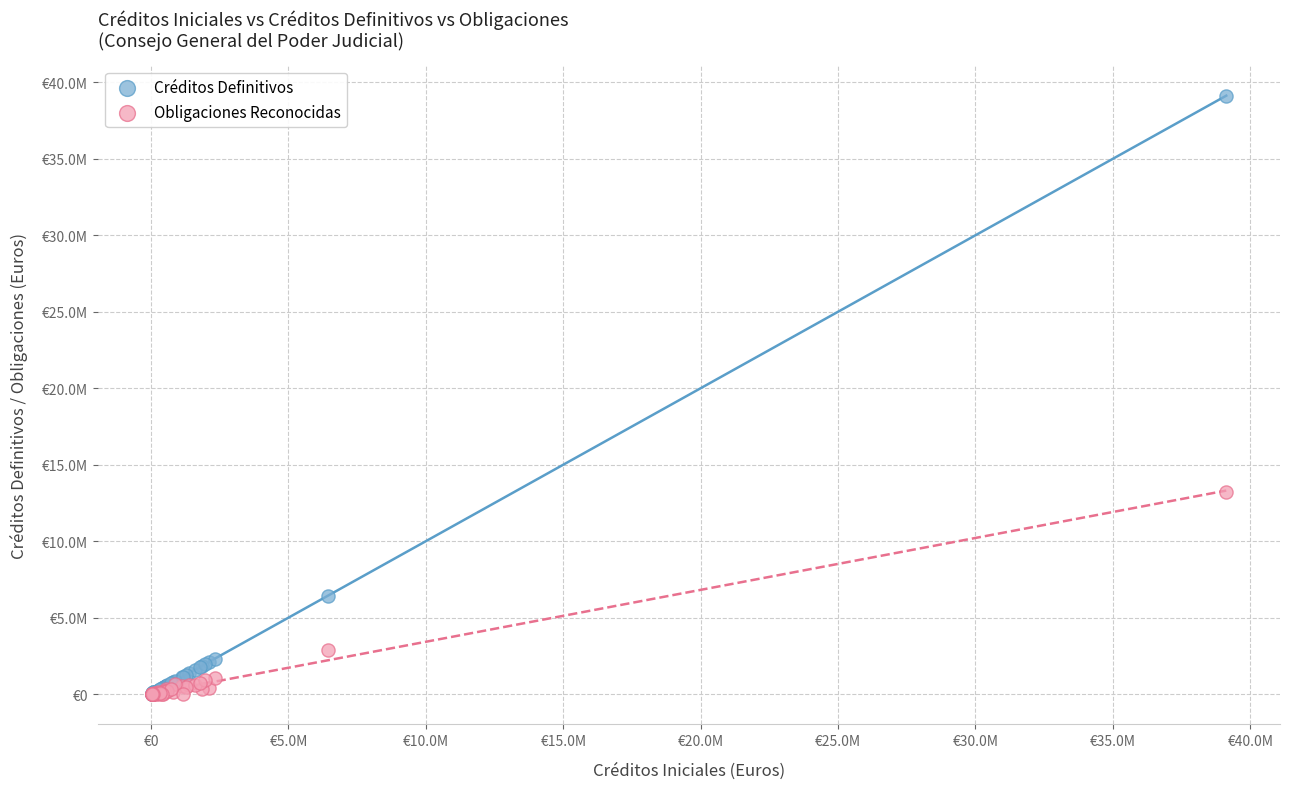

What are all the series names shown in the legend?

Créditos Definitivos, Obligaciones Reconocidas